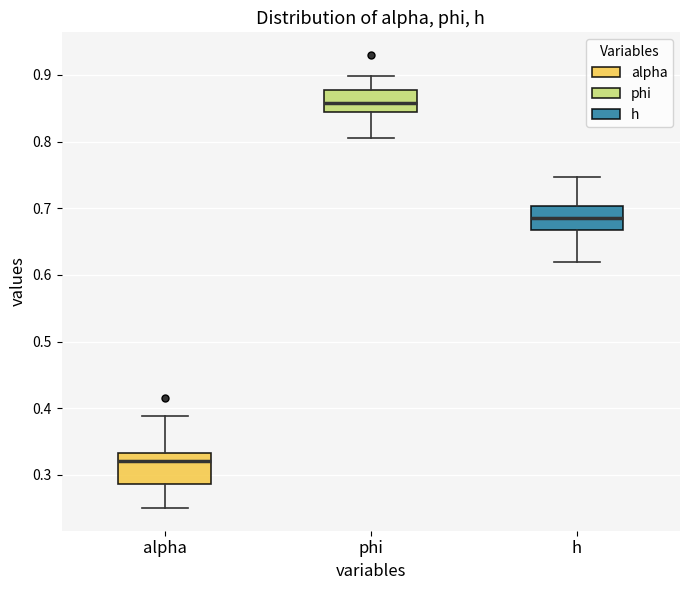

Which box has the lowest median line?

alpha